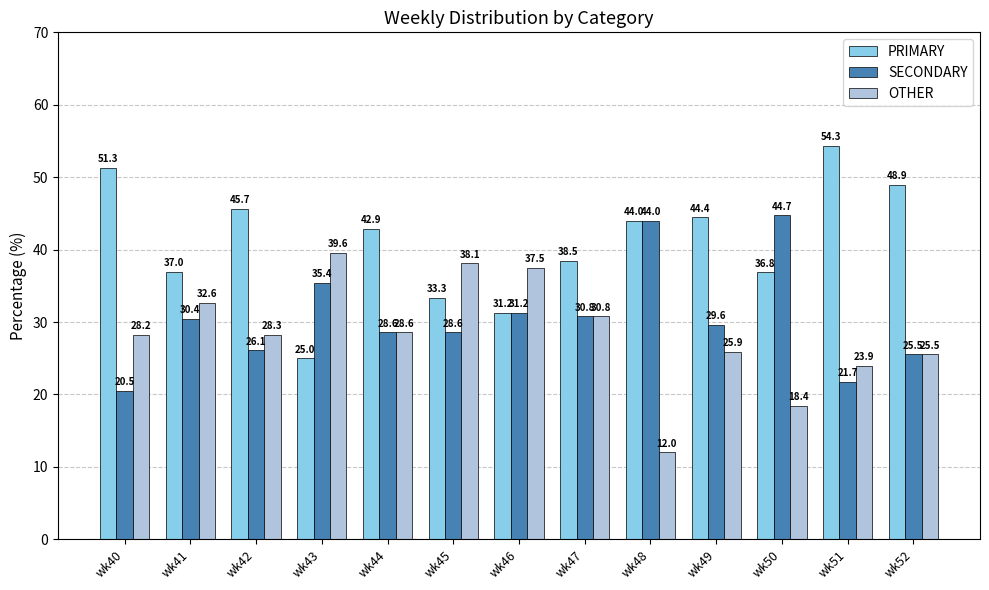

List the series in order of their overall mean, highest first.

PRIMARY, SECONDARY, OTHER